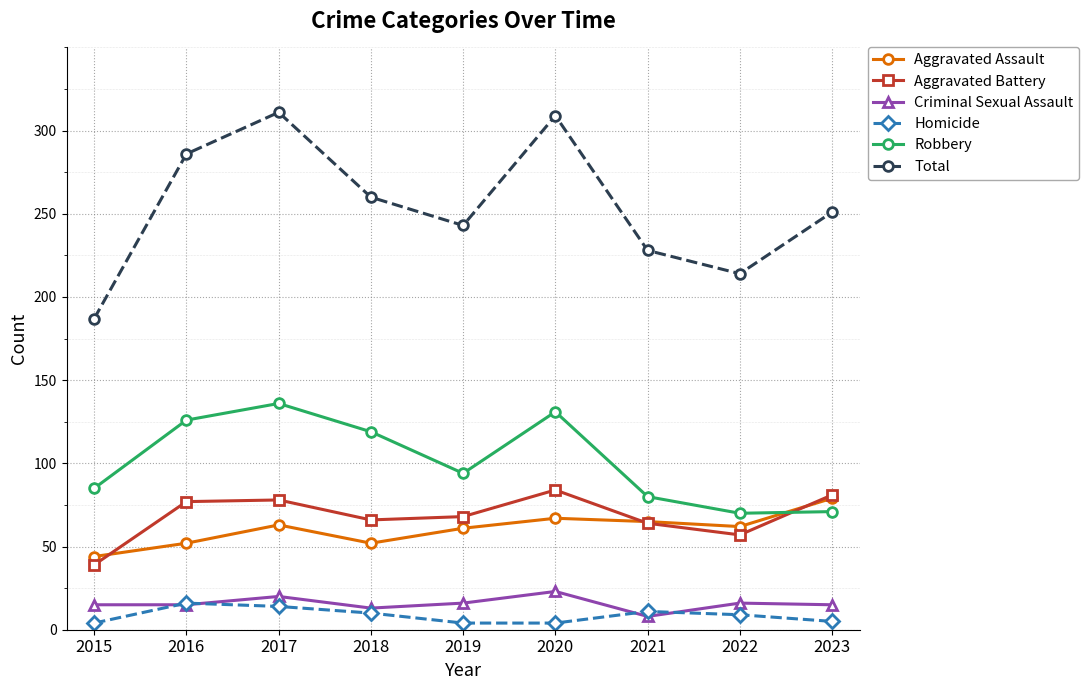

True or false: Homicide and Robbery cross at least once.

False